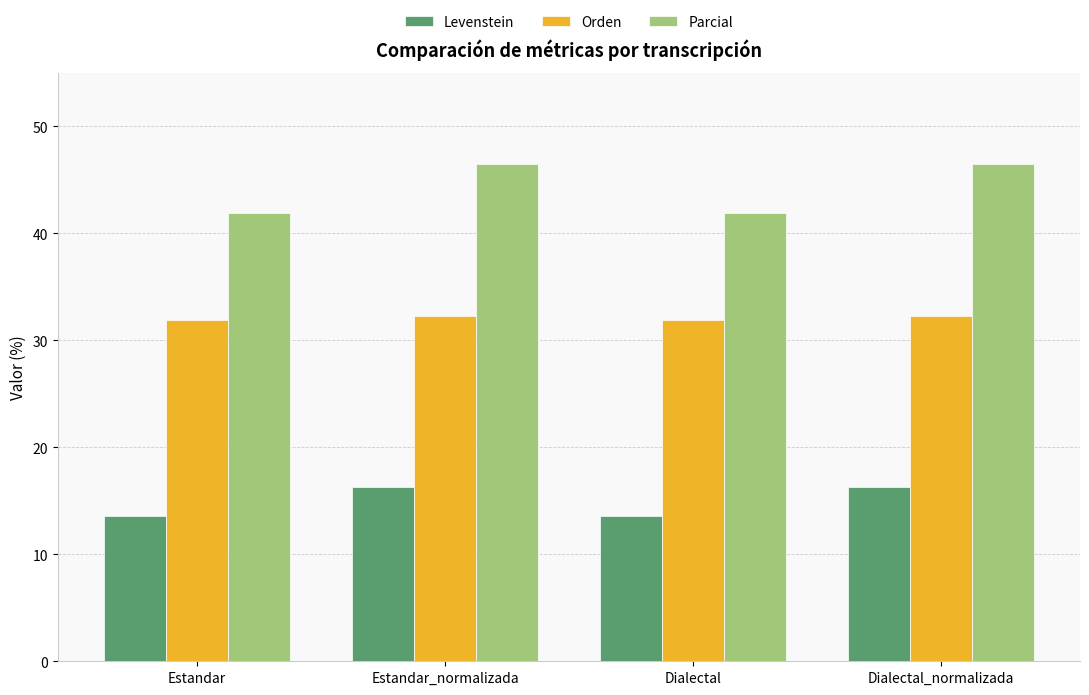

The value of Orden at Estandar_normalizada is 32.3. True or false?

True